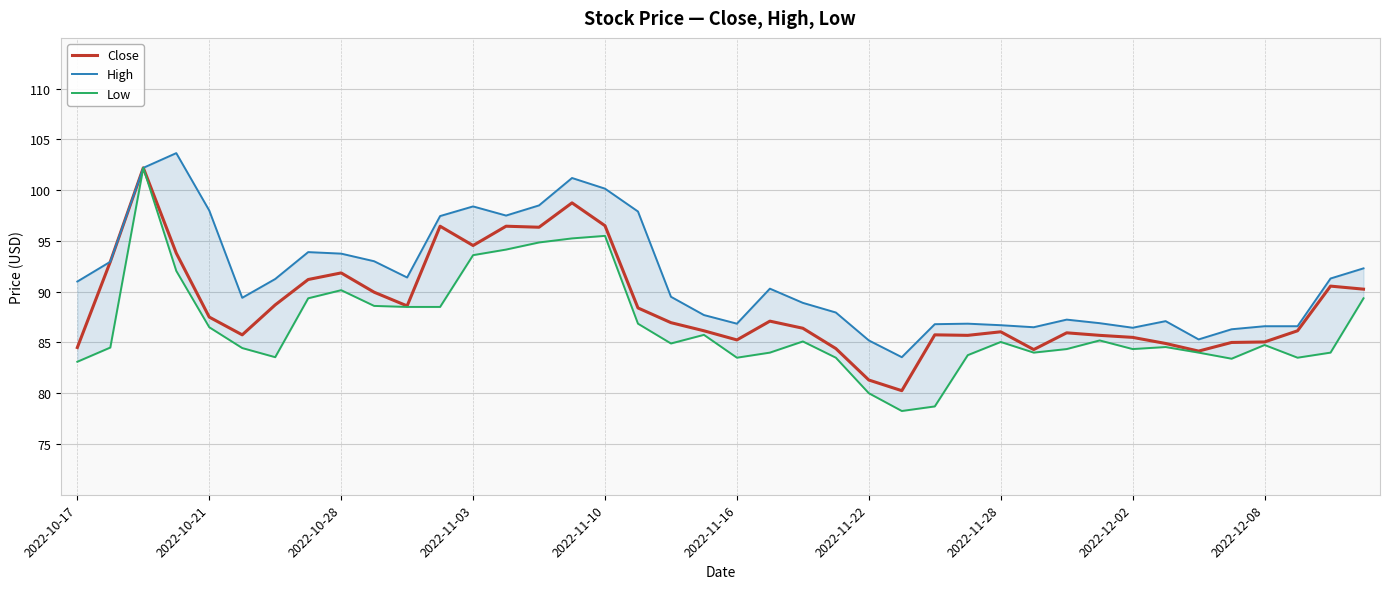

The Close series shows 130.8 at 2022-11-22. True or false?

False